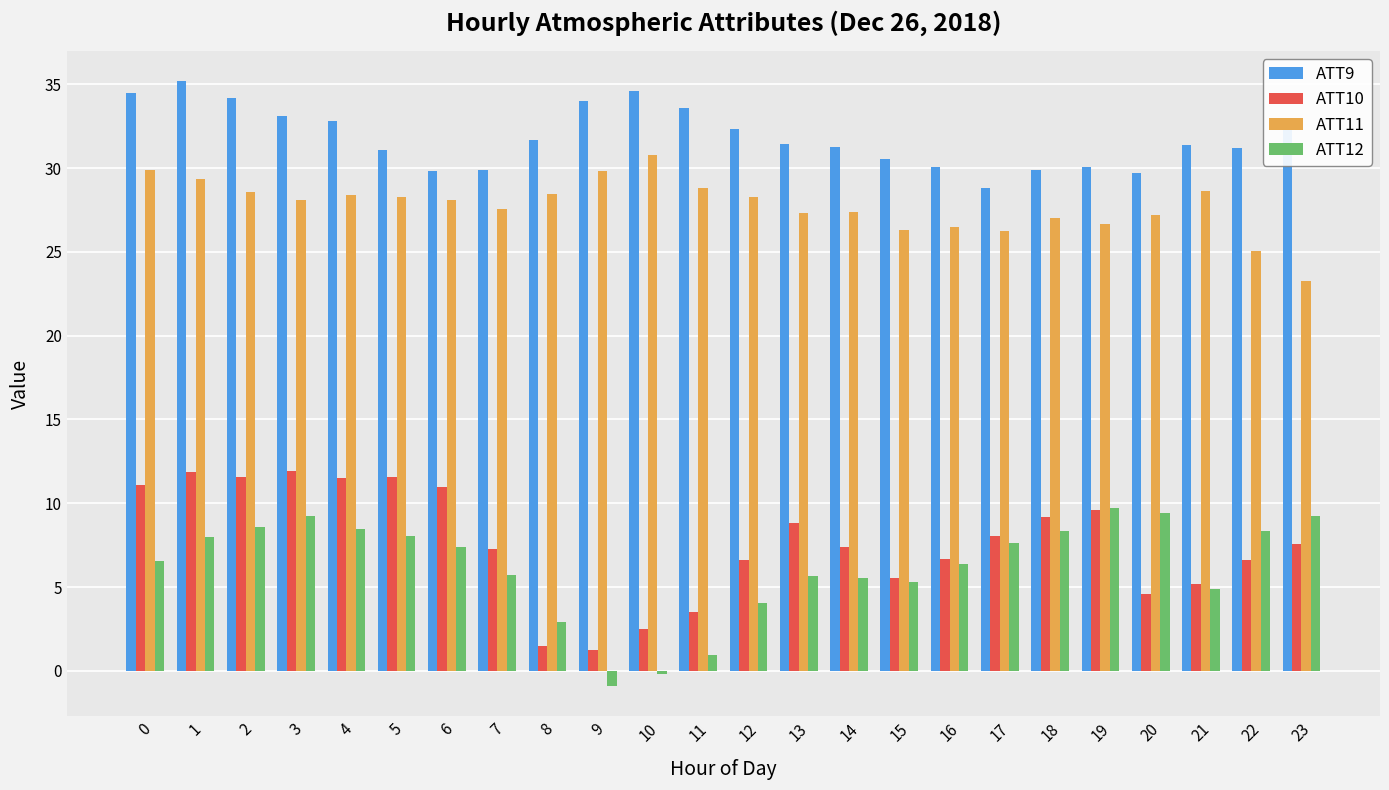

What is the total value across all series at 16?

69.5